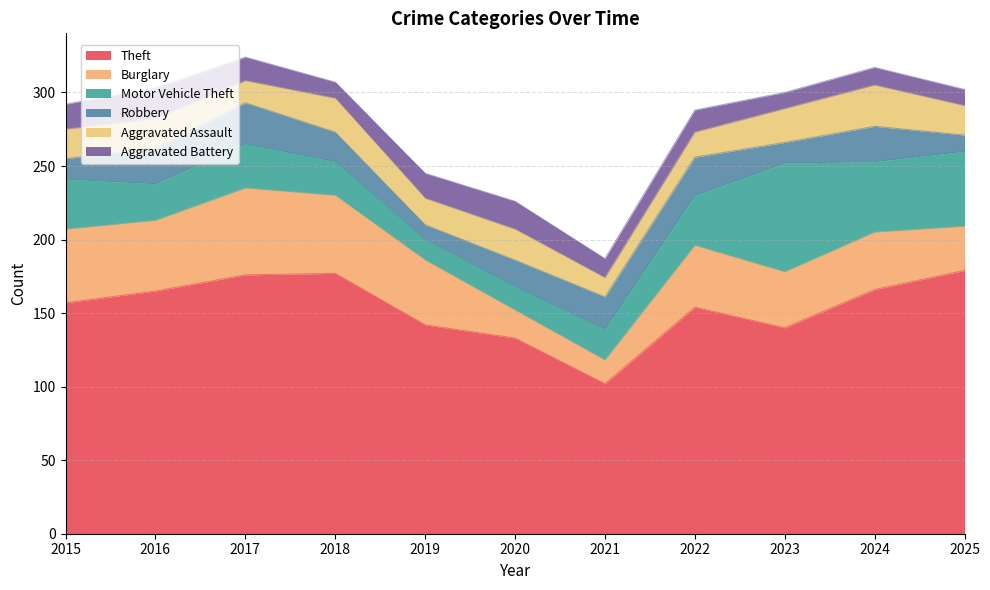

At 2019, list the series in order from smallest to largest.

Robbery, Motor Vehicle Theft, Aggravated Battery, Aggravated Assault, Burglary, Theft